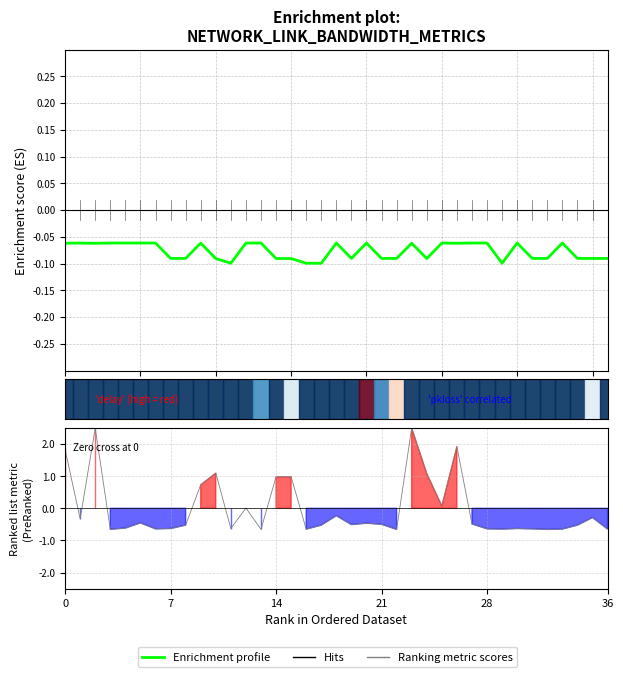

How many values in Ranking metric scores are below zero?

26